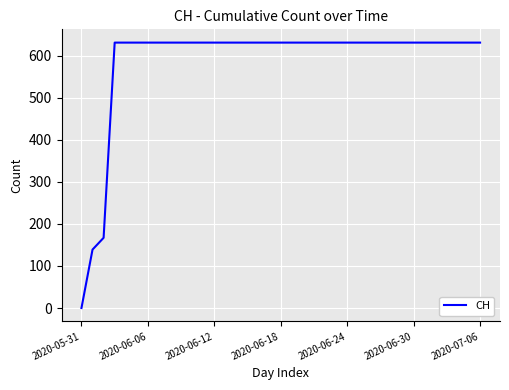

What is the greatest value displayed?

631